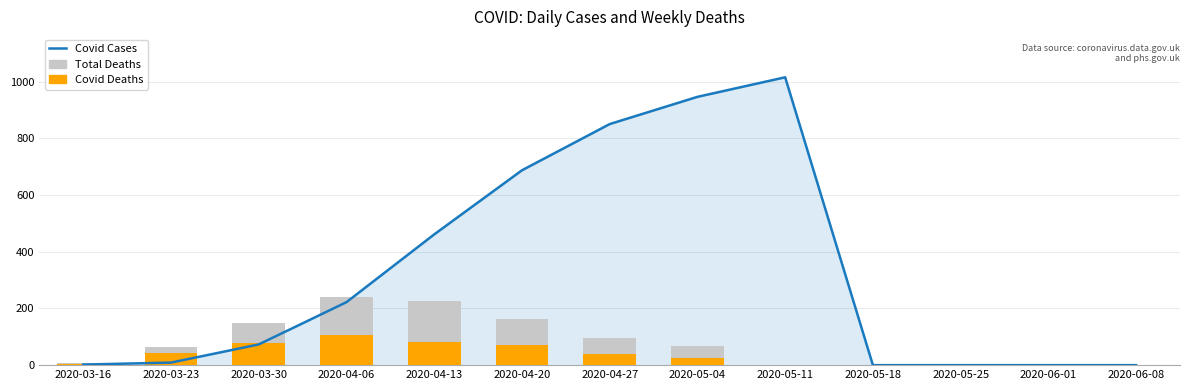

Reading left to right, extract all data points from this chart.

Covid Cases: 2	9	73	222	461	687	850	946	1015	0	0	0	0
Total Deaths: 7	64	149	239	226	163	96	69	0	0	0	0	0
Covid Deaths: 5	42	79	106	83	71	38	24	0	0	0	0	0